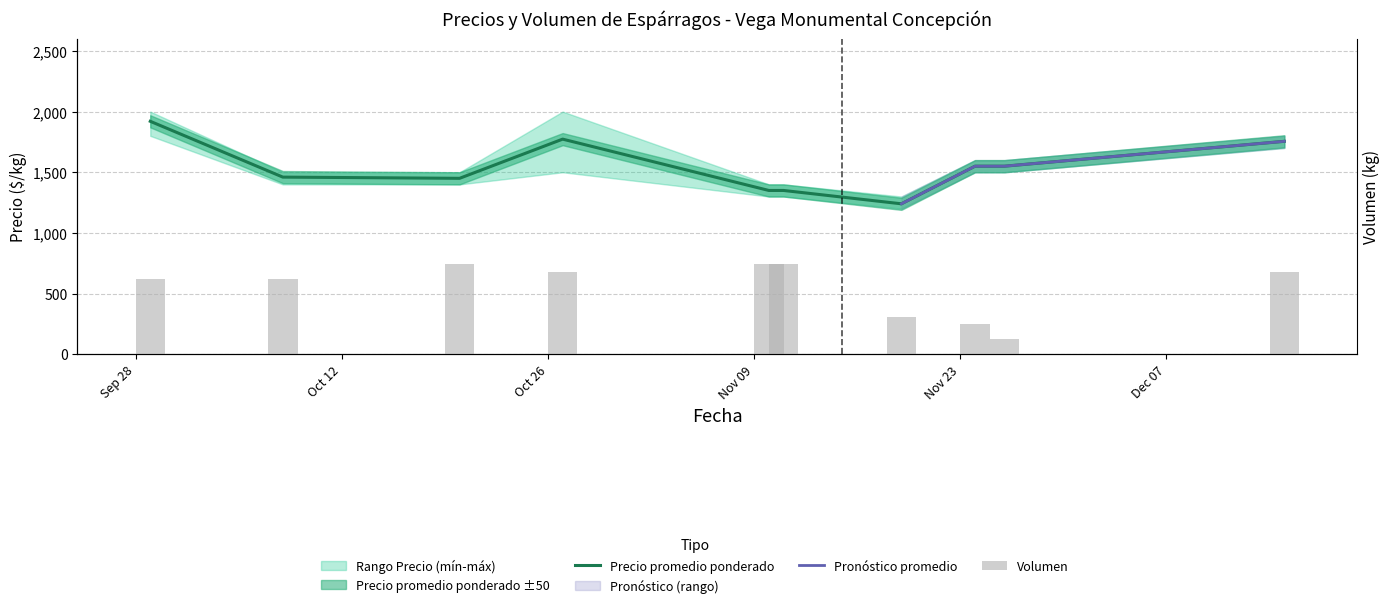

Are the bars horizontal?

No